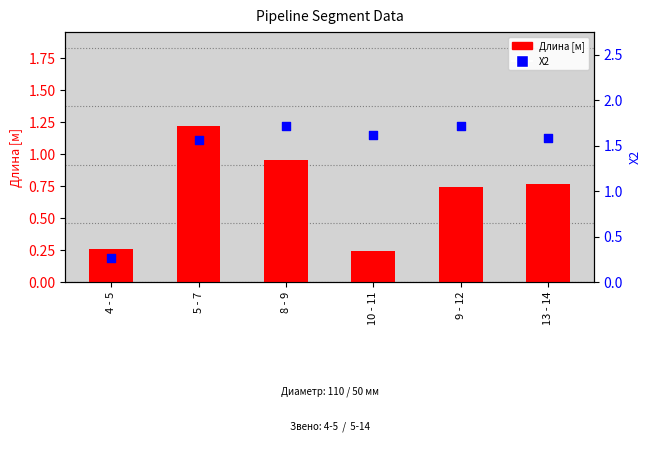

Which series contains the lowest Y value?

Длина [м]